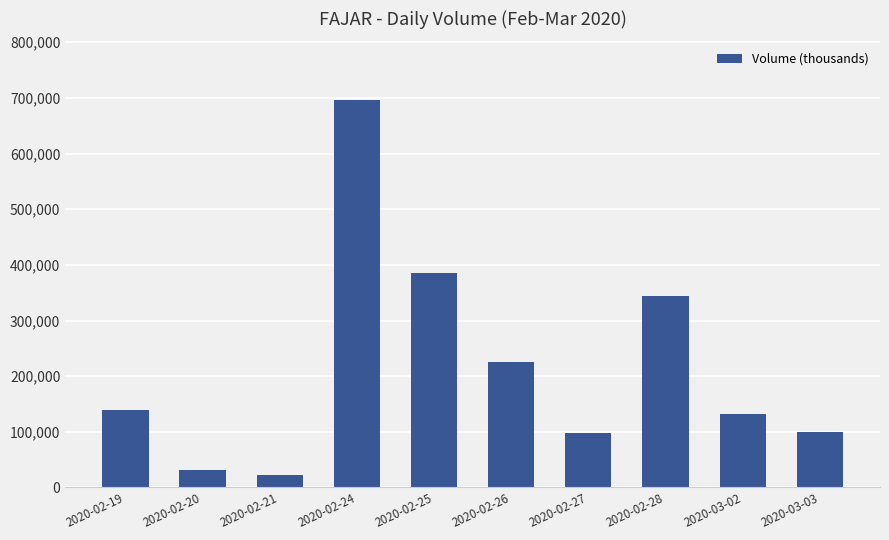

What is the label of the 9th bar from the left?

2020-03-02